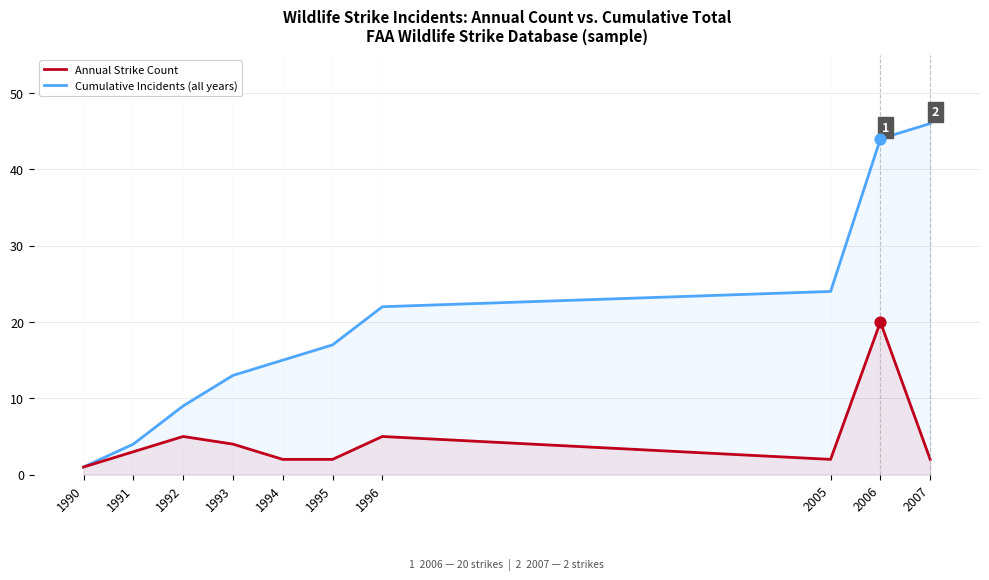

Which series has the widest spread of Y values?

Cumulative Incidents (all years)